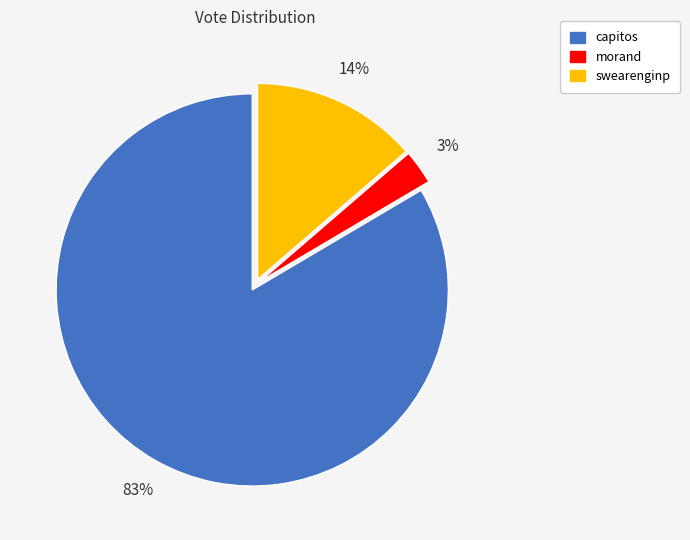

Is it true that morand is 3% of the pie?

True